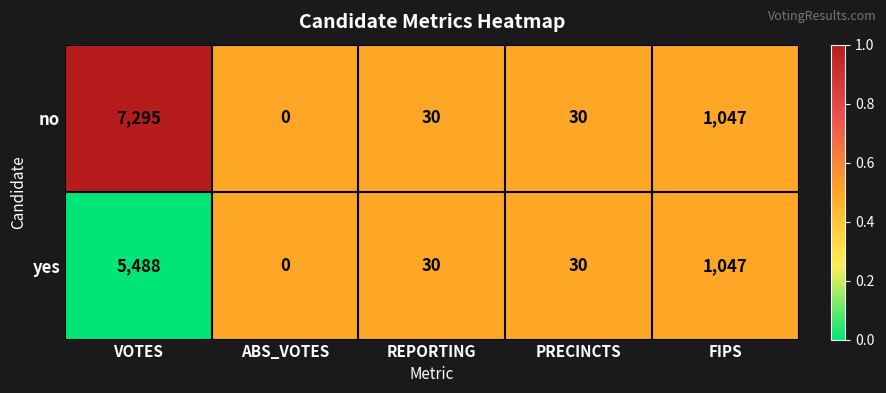

The value of yes at VOTES is 5488. True or false?

True